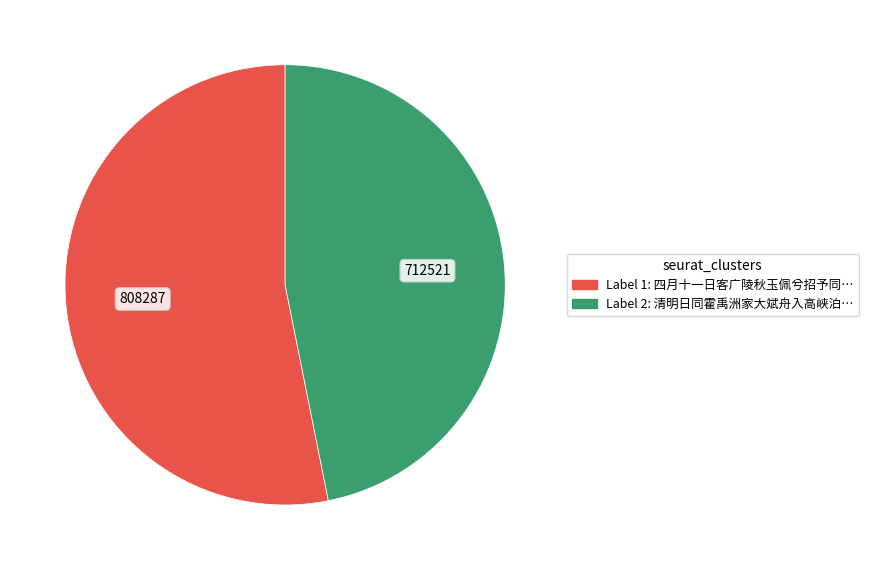

Does any single category account for the majority?

Yes